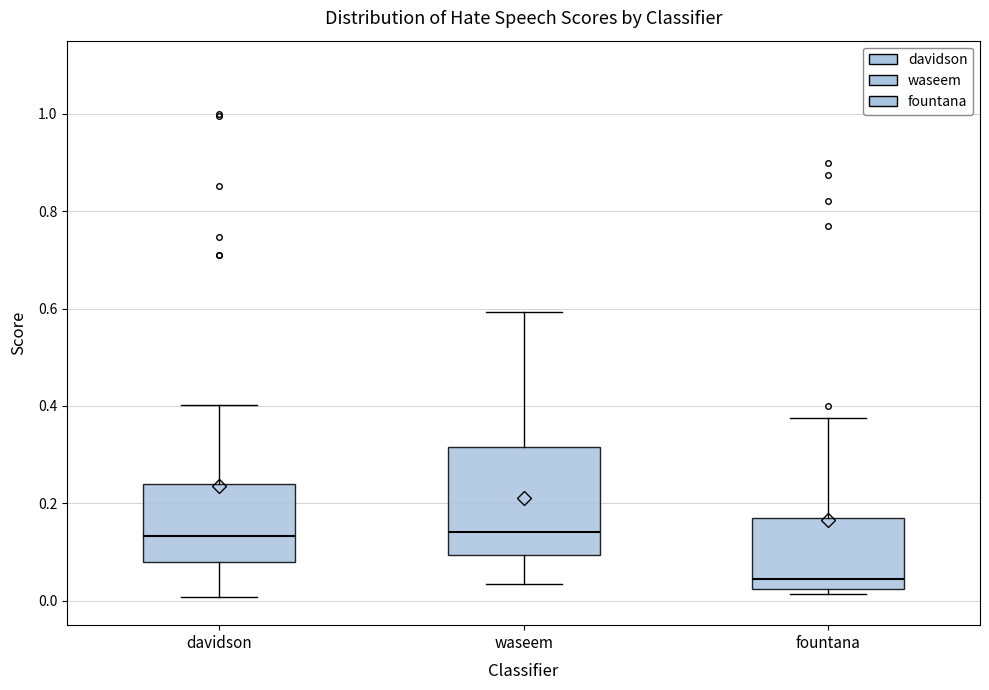

Comparing the boxes themselves (not the whiskers), which one is the tallest?

waseem